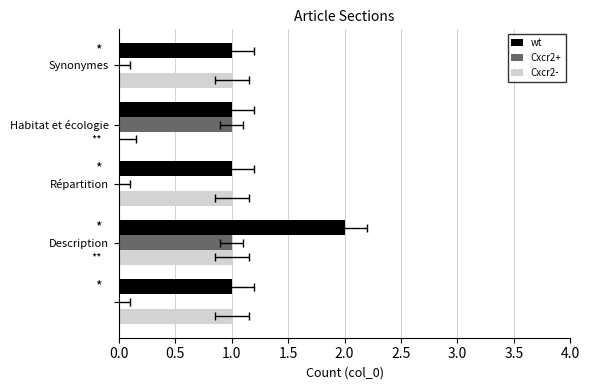

The Cxcr2+ series shows 0 at 1.0. True or false?

True